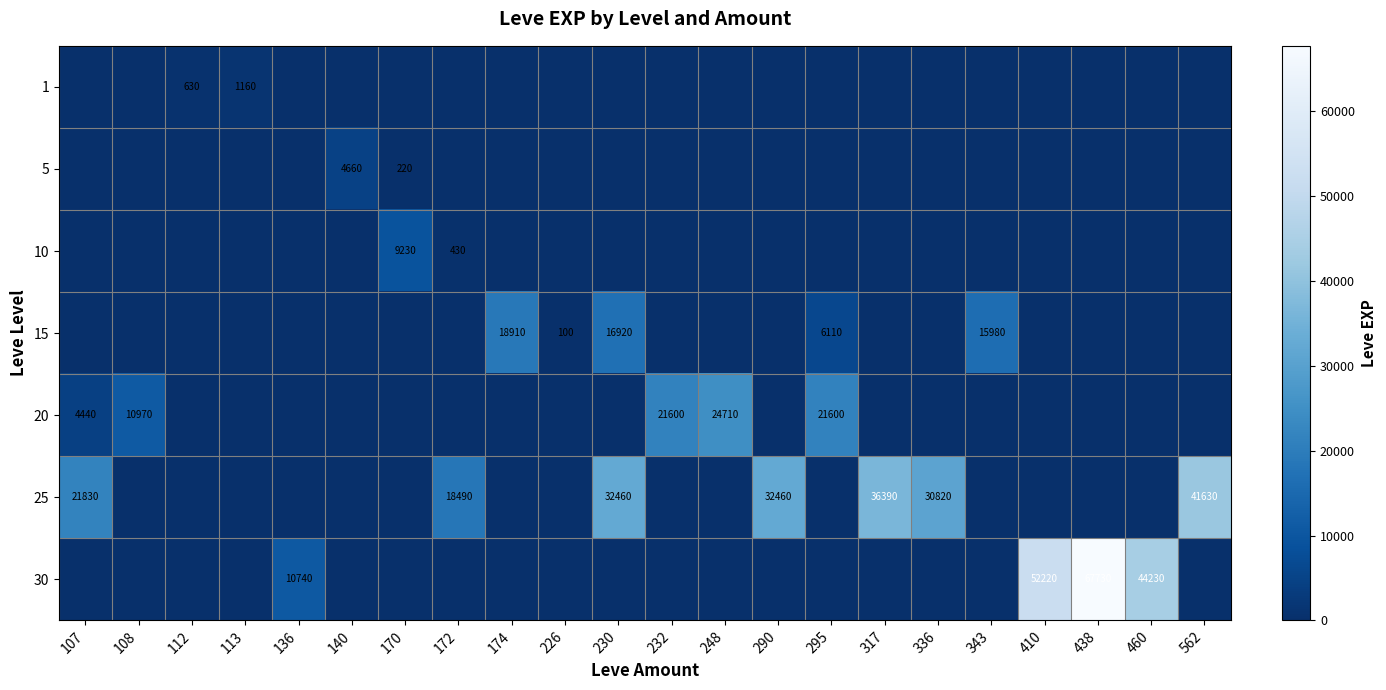

What is the sum of the 25 values at 230 and 562?

74090